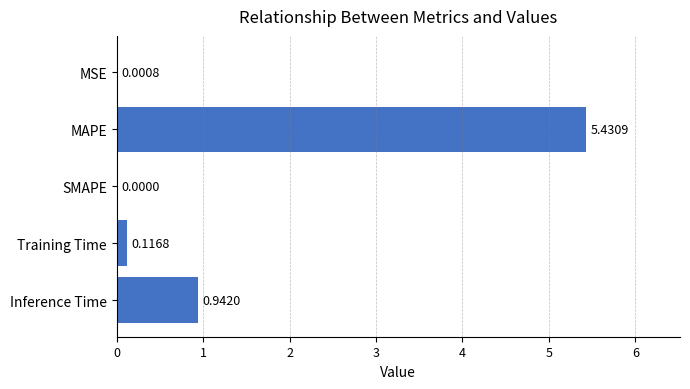

What is the sum of the values at MAPE and Training Time?

5.5